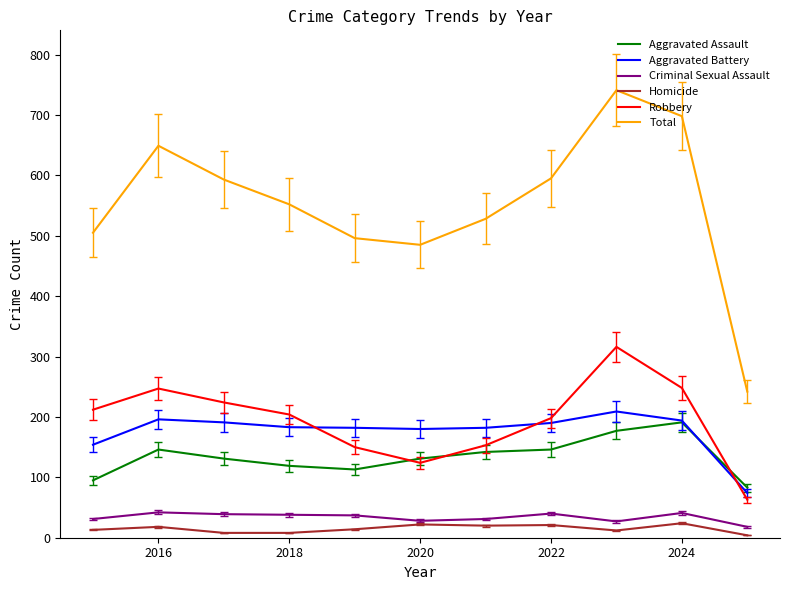

True or false: Aggravated Battery and Homicide cross at least once.

False